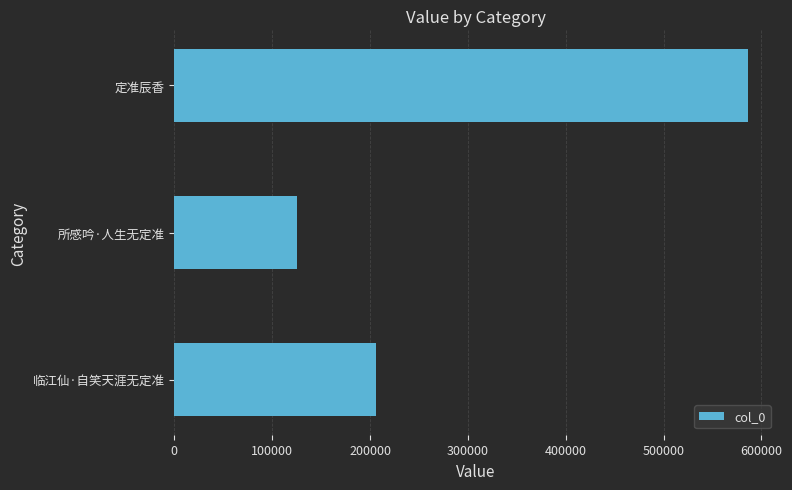

Reading bottom to top, list all the values displayed in this chart.

205833	125777	586655